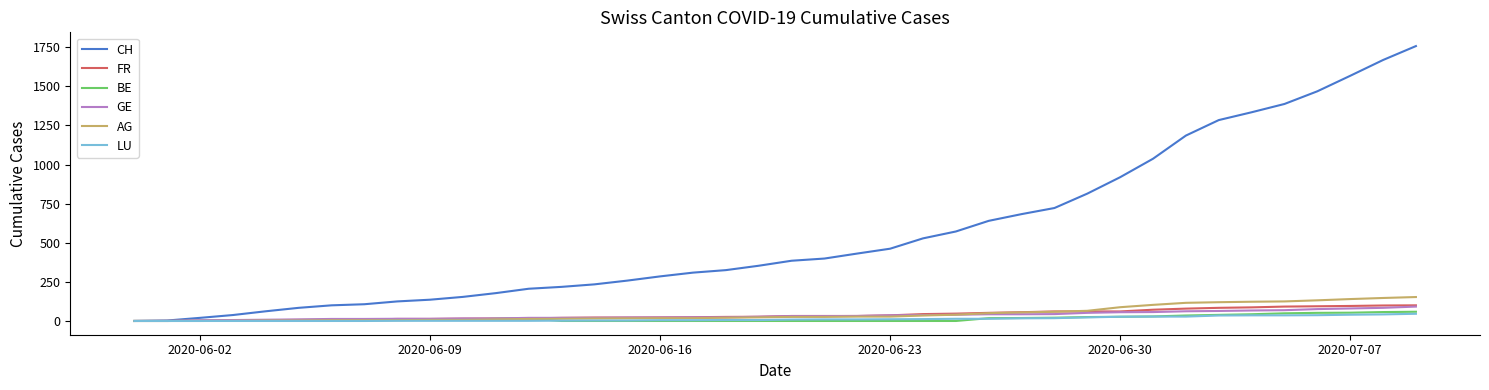

Which series has the largest total across all categories?

CH